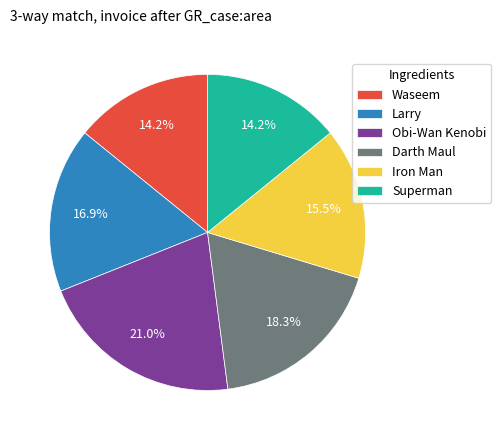

To the nearest percent, what is the difference between the largest and smallest slice percentages?

7%